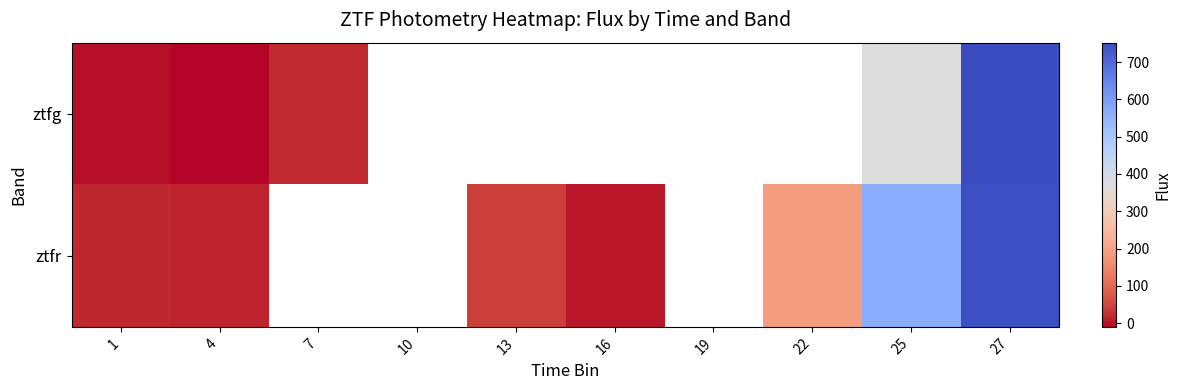

How many categories are shown in the chart?

10